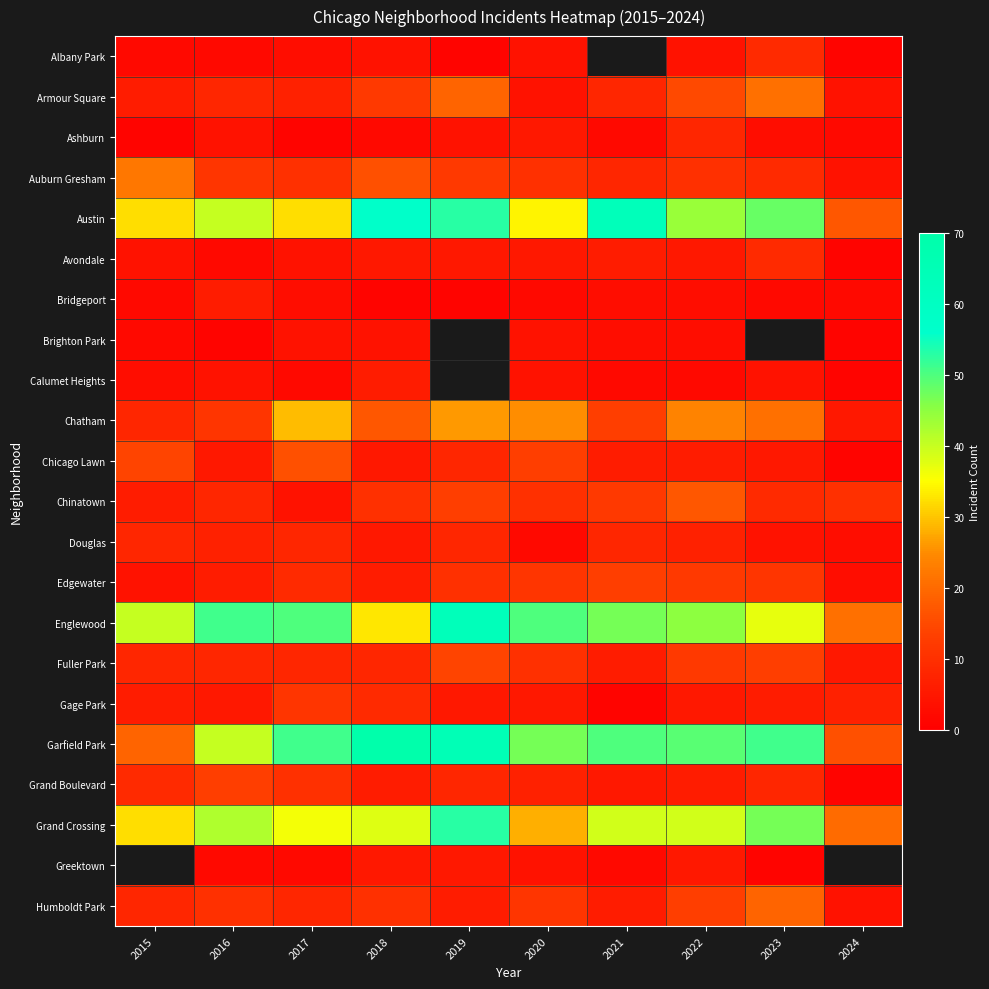

The Bridgeport series shows 3.0 at 2017. True or false?

True